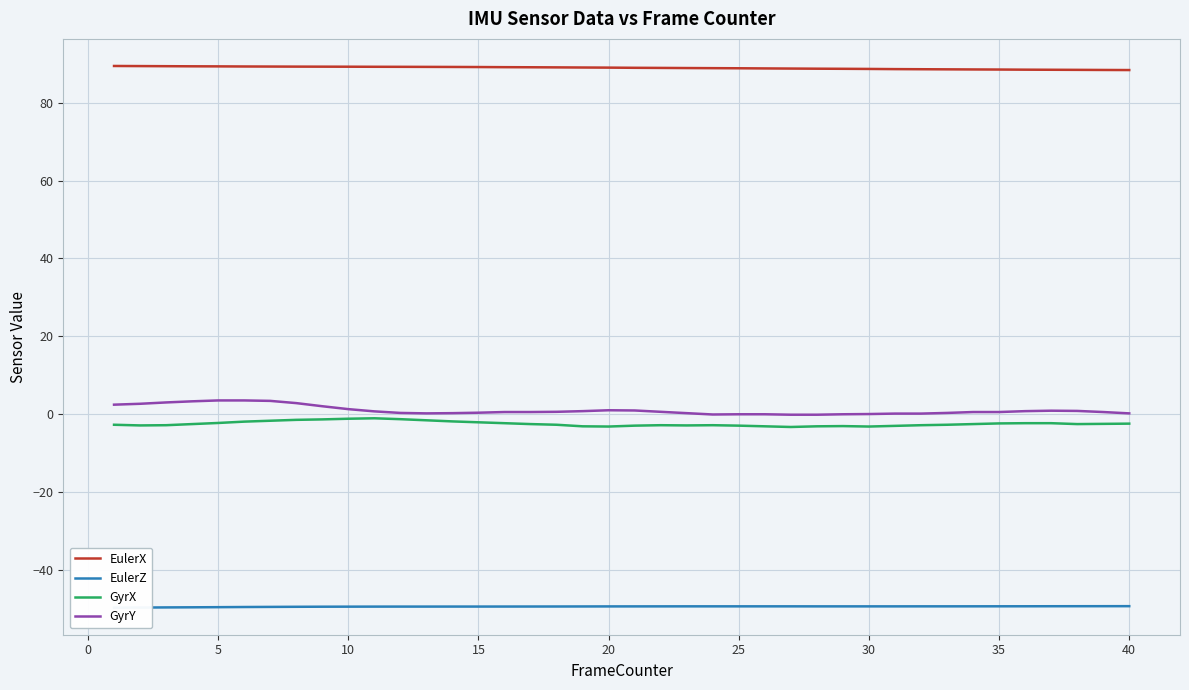

True or false: GyrX and GyrY intersect in this chart.

False